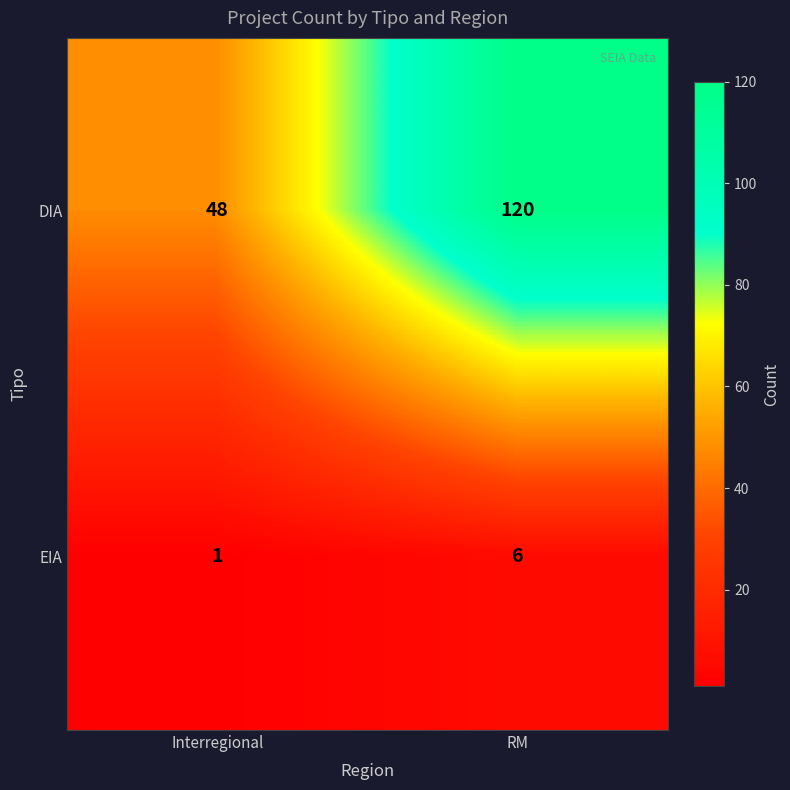

True or false: EIA has a value of 8 at RM.

False